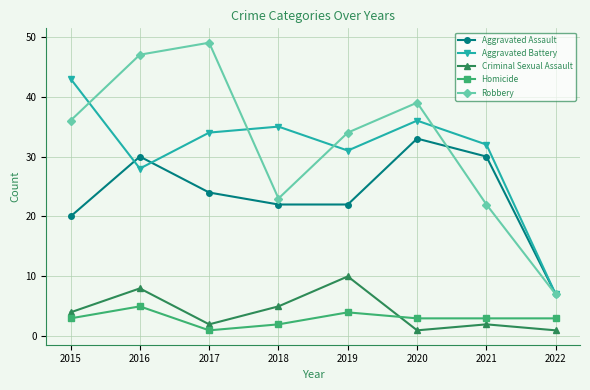

At 2016, list the series in order from smallest to largest.

Homicide, Criminal Sexual Assault, Aggravated Battery, Aggravated Assault, Robbery